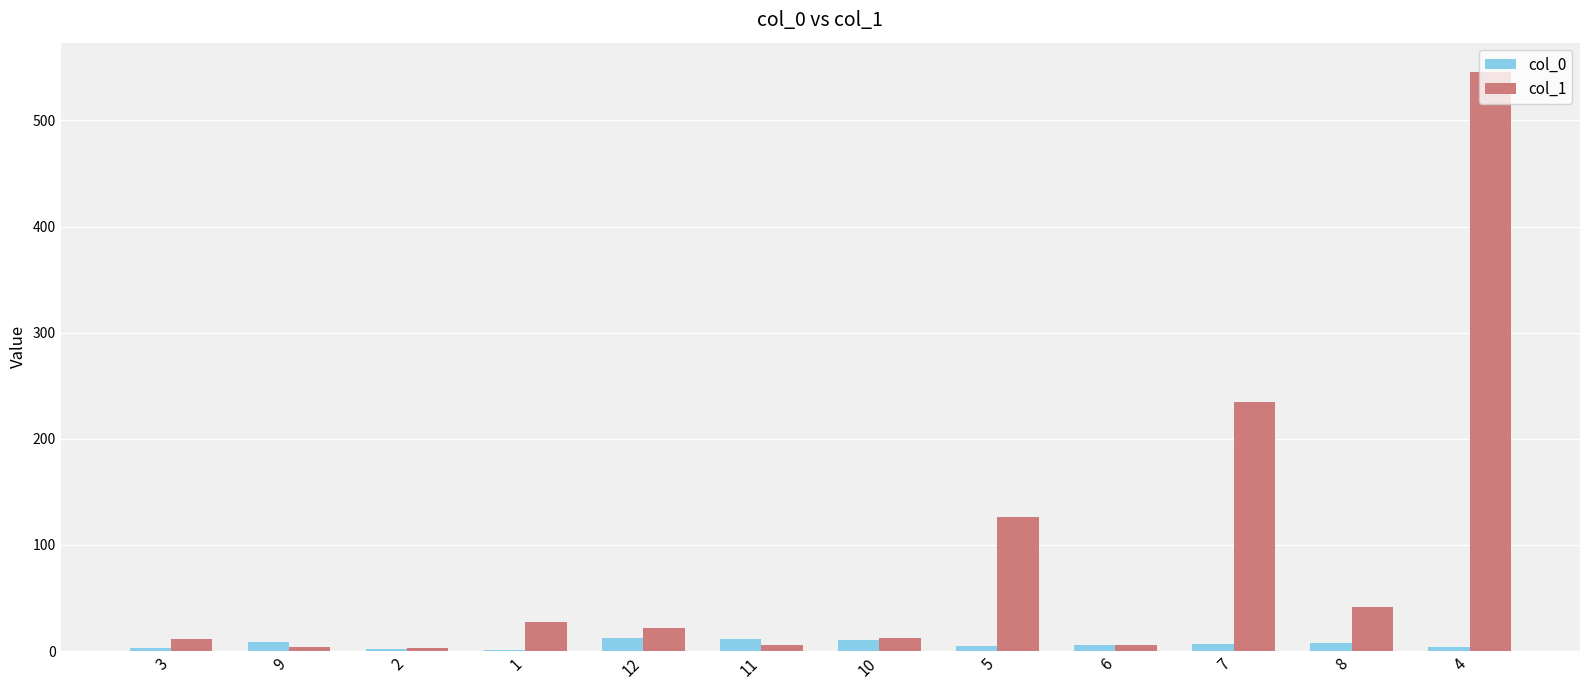

At which category is the sum across all series the highest?

4